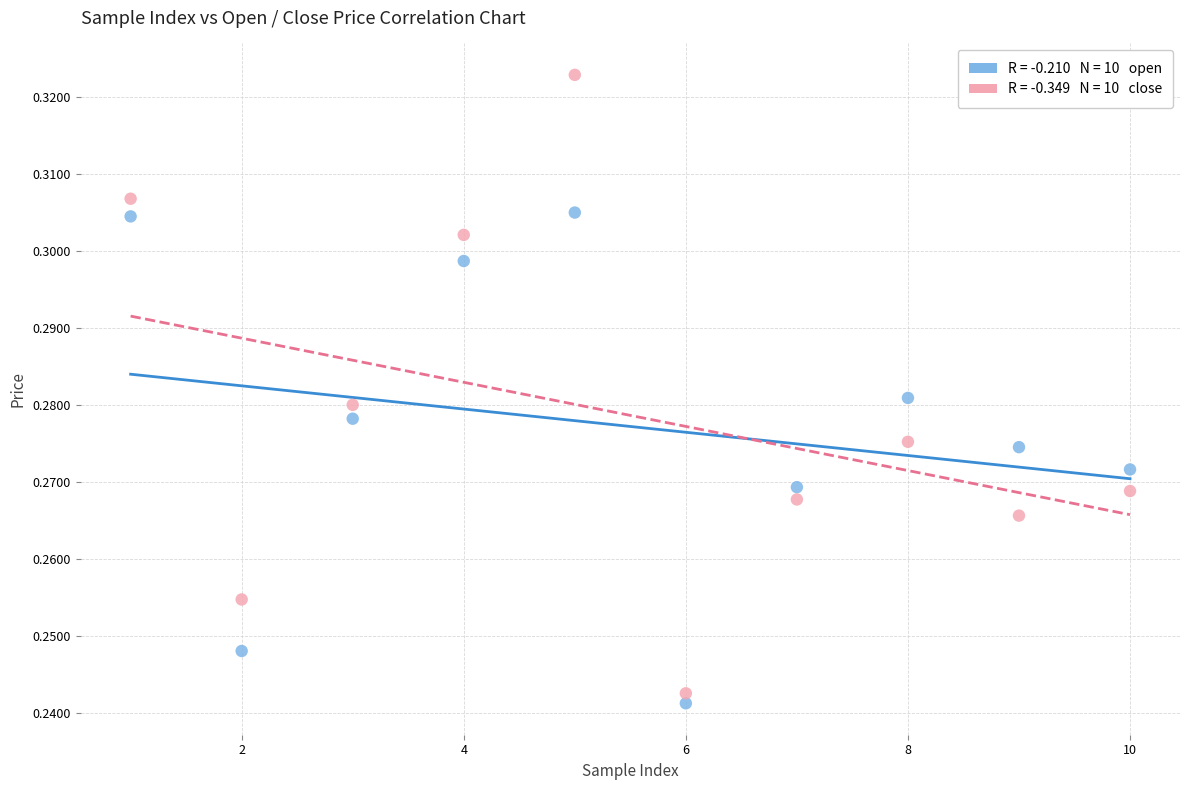

Across all data points, what is the range of X values (max minus min)?

9.0